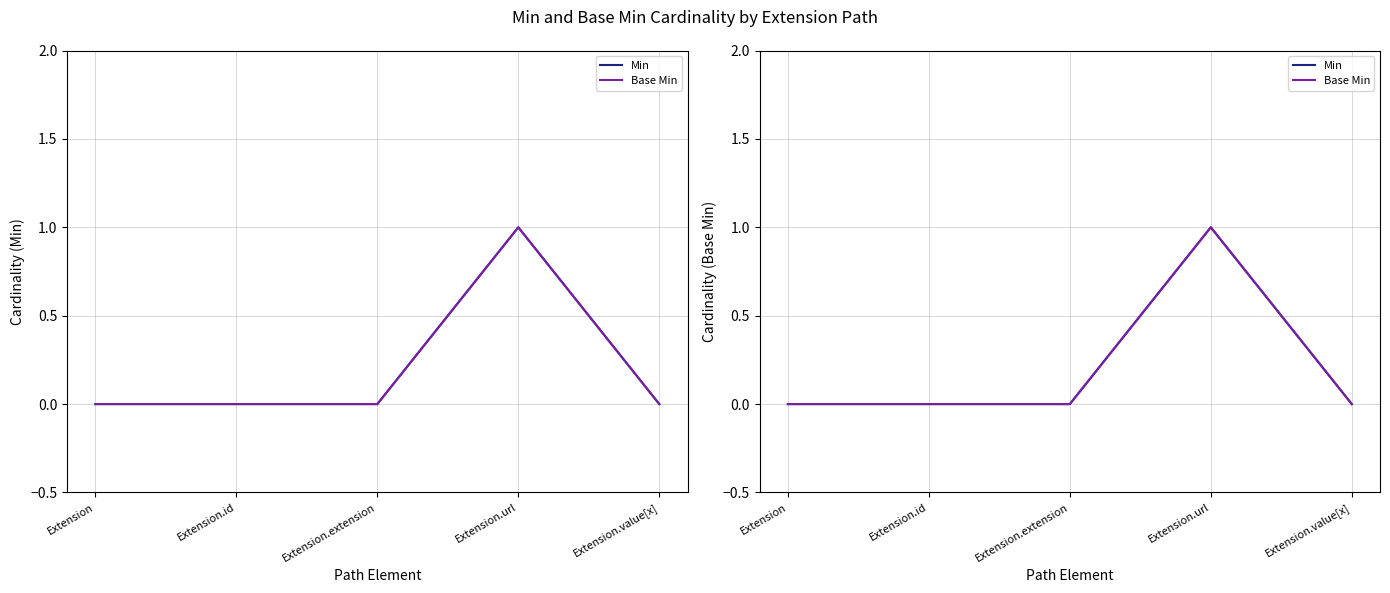

Which series has the largest range (max minus min)?

Min